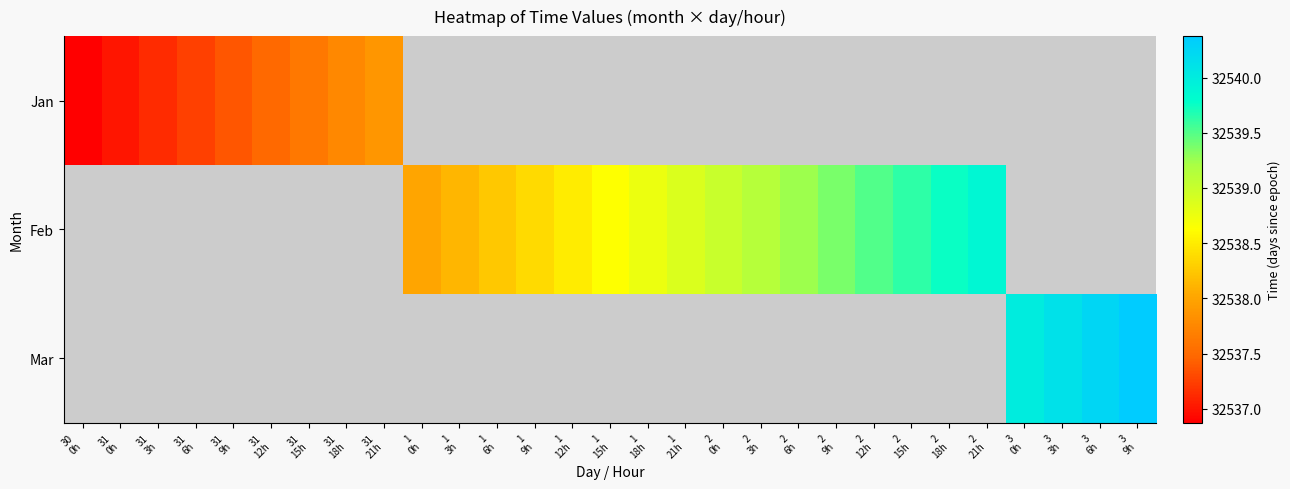

At 1 3h, list the series in order from smallest to largest.

Jan, Feb, Mar